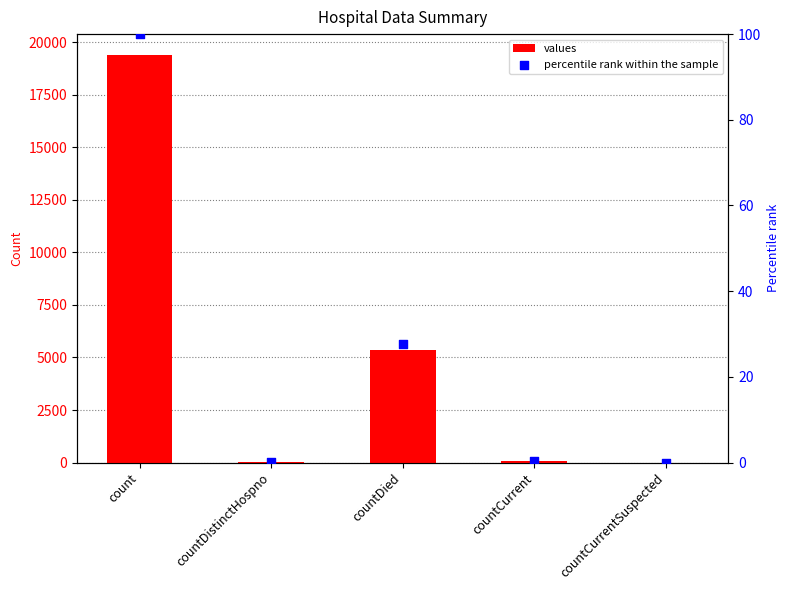

Which series has the largest Y range (max minus min)?

values